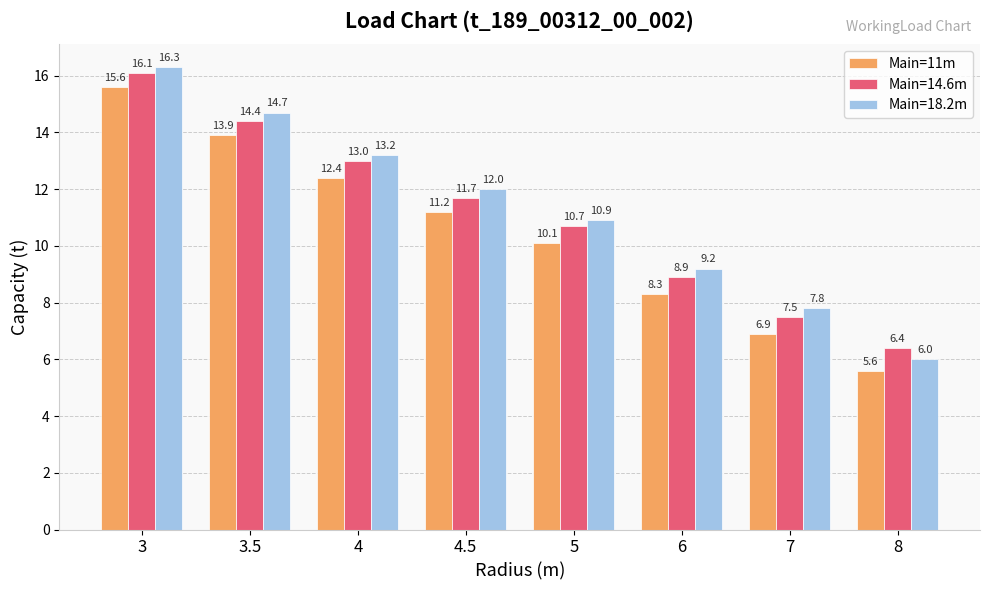

At which label is Main=18.2m closest to 11?

5